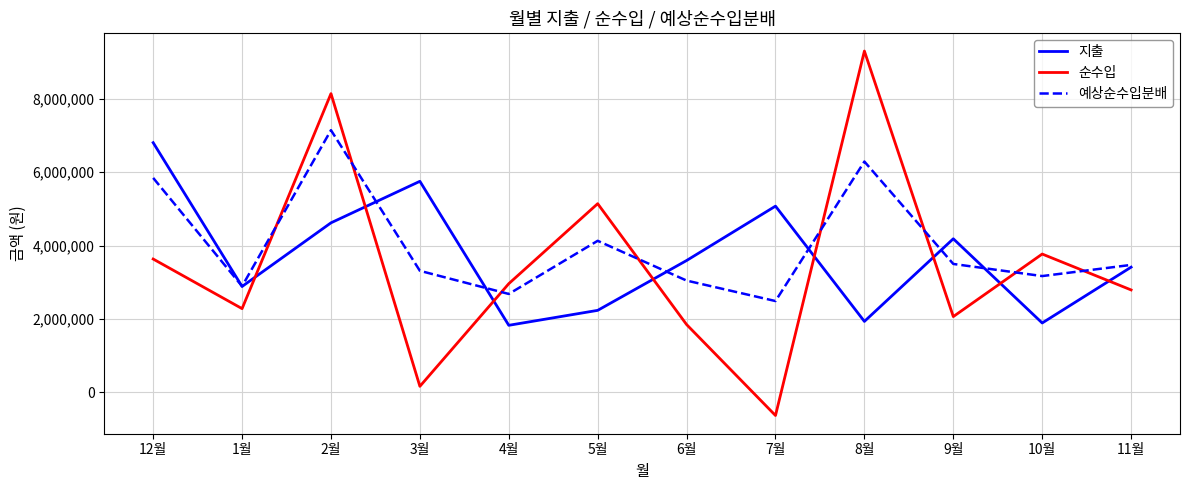

Is this an area chart (filled region under the line)?

No